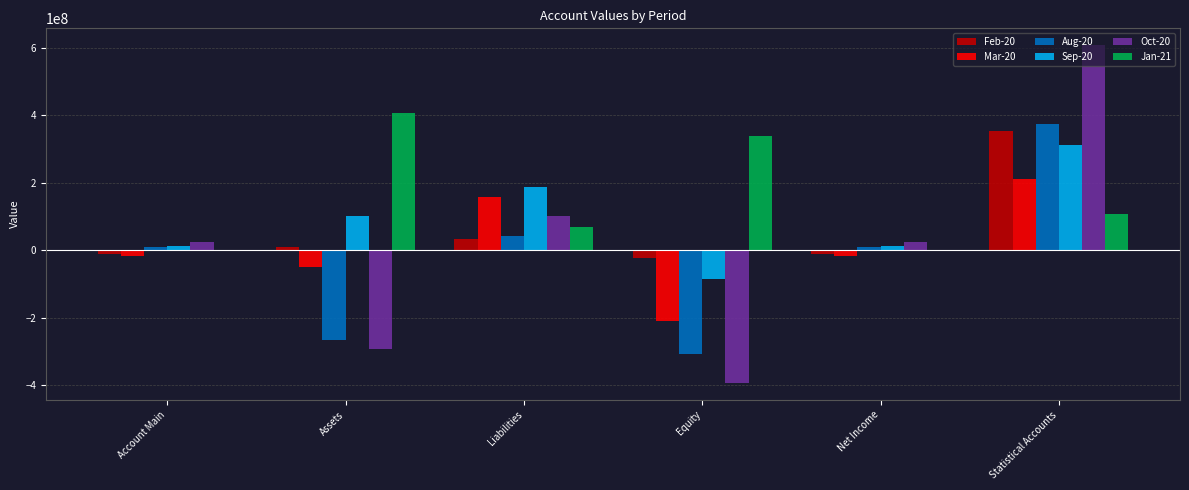

What is the total value across all series at Liabilities?

592733543.1